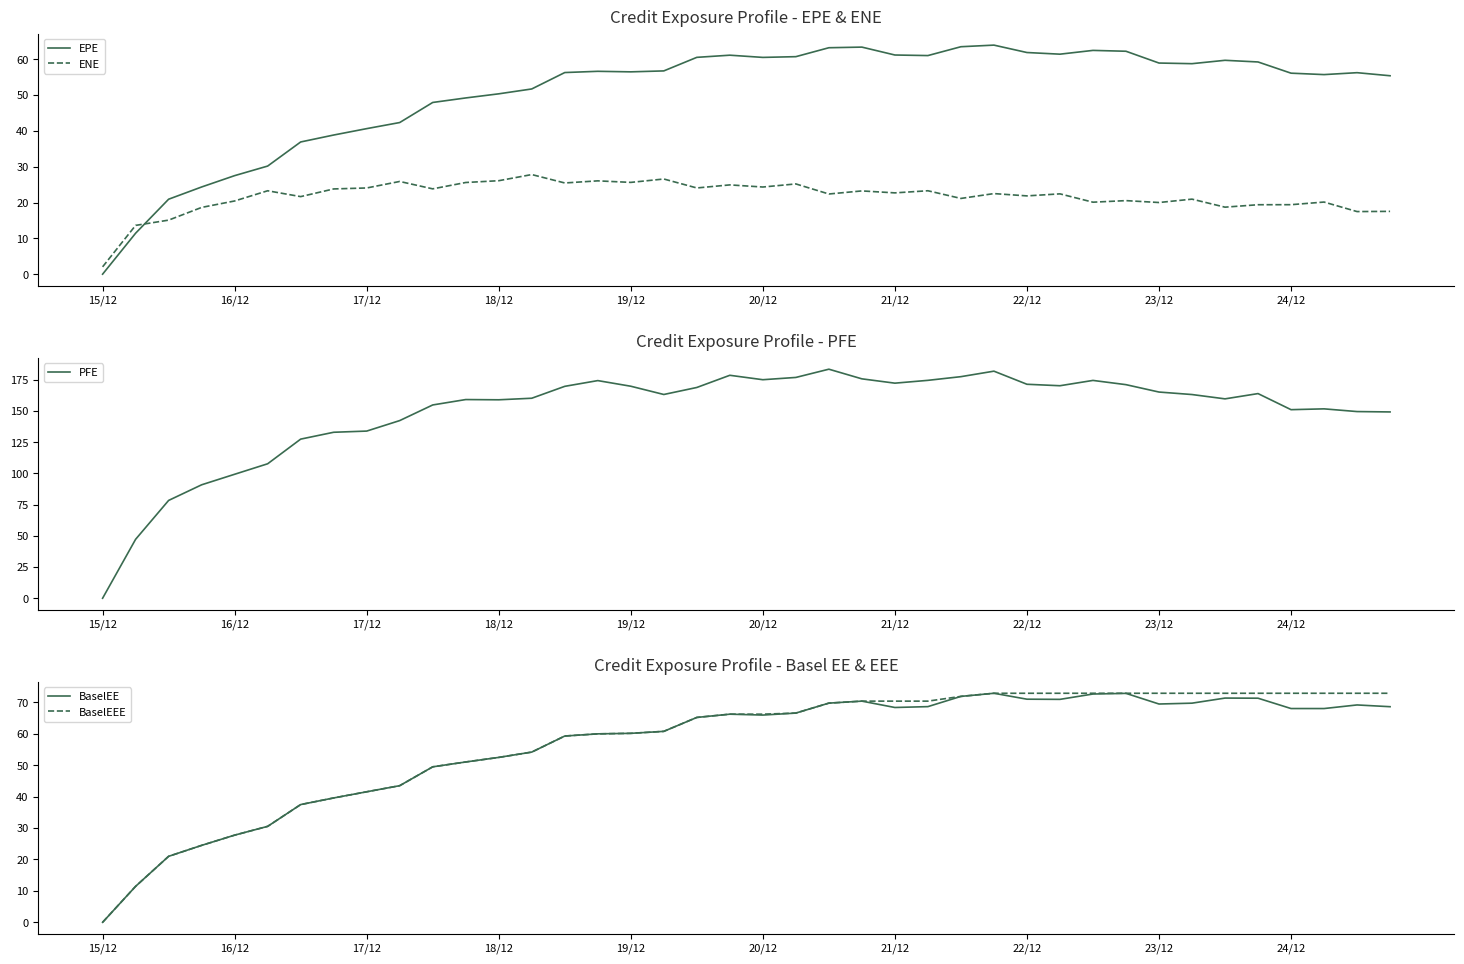

How many lines are shown in the chart?

5